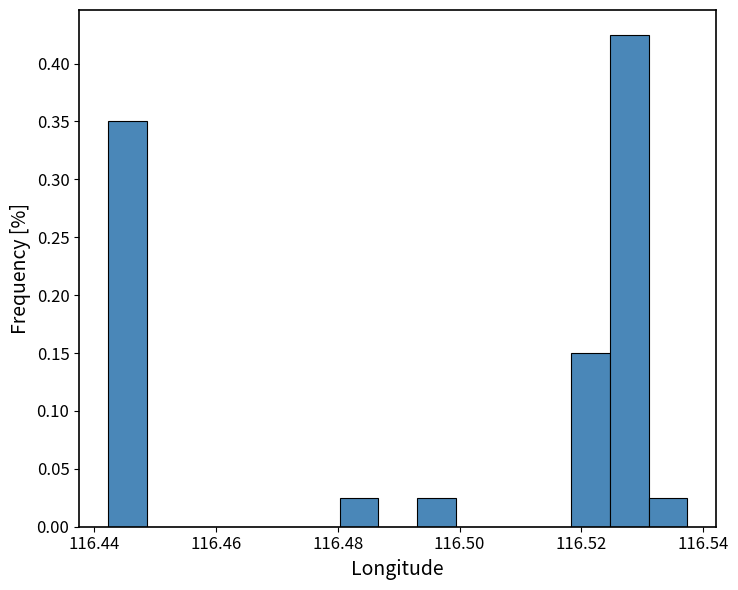

Read against the x-axis, roughly where is the centre of the tallest bar?

116.528